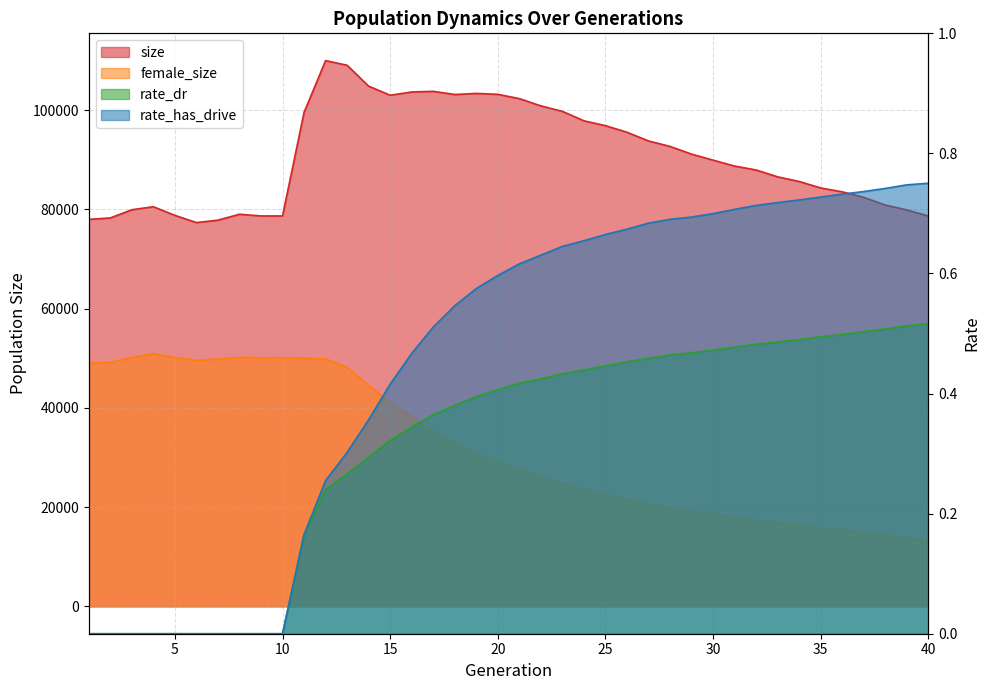

At which label does female_size reach its minimum?

40